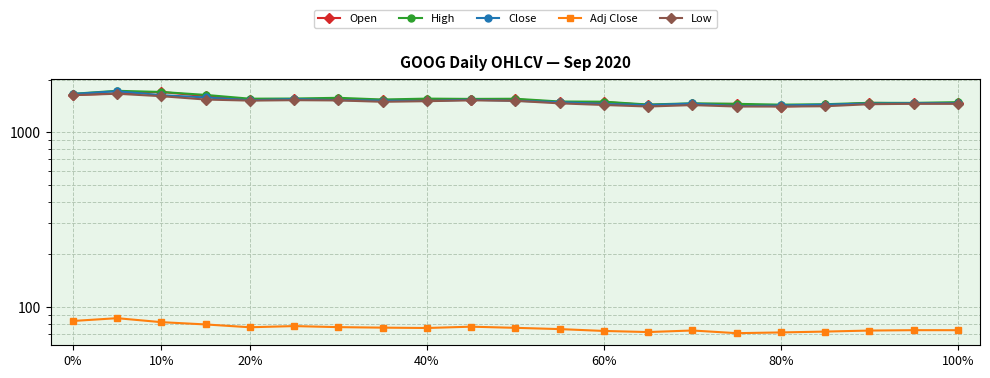

Rank the series at 9 from highest to lowest value.

High, Close, Open, Low, Adj Close